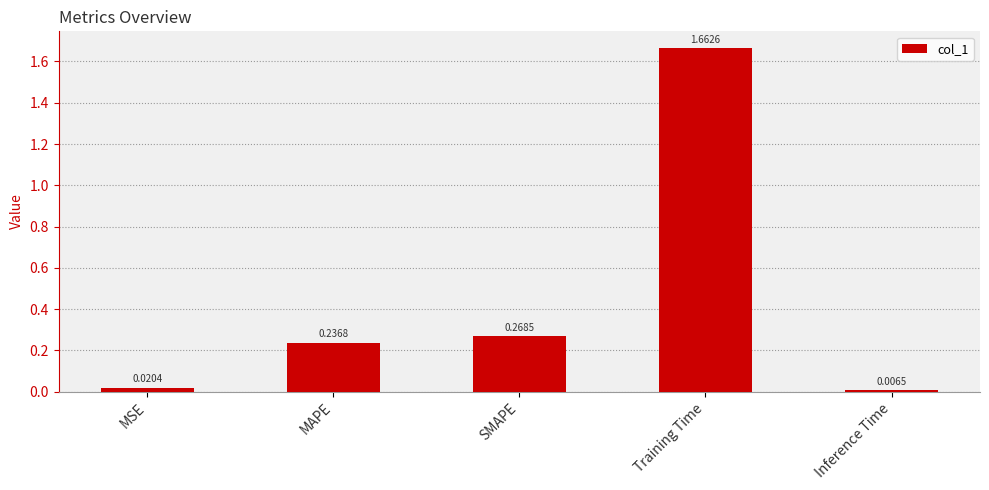

List the labels in order of value, largest first.

Training Time, SMAPE, MAPE, MSE, Inference Time